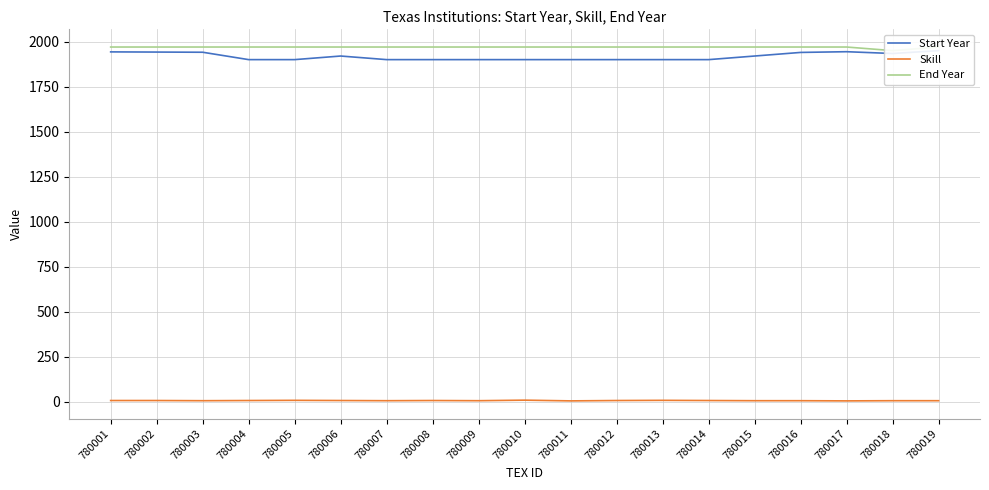

What is the difference between the highest and lowest values at 780012?

1964